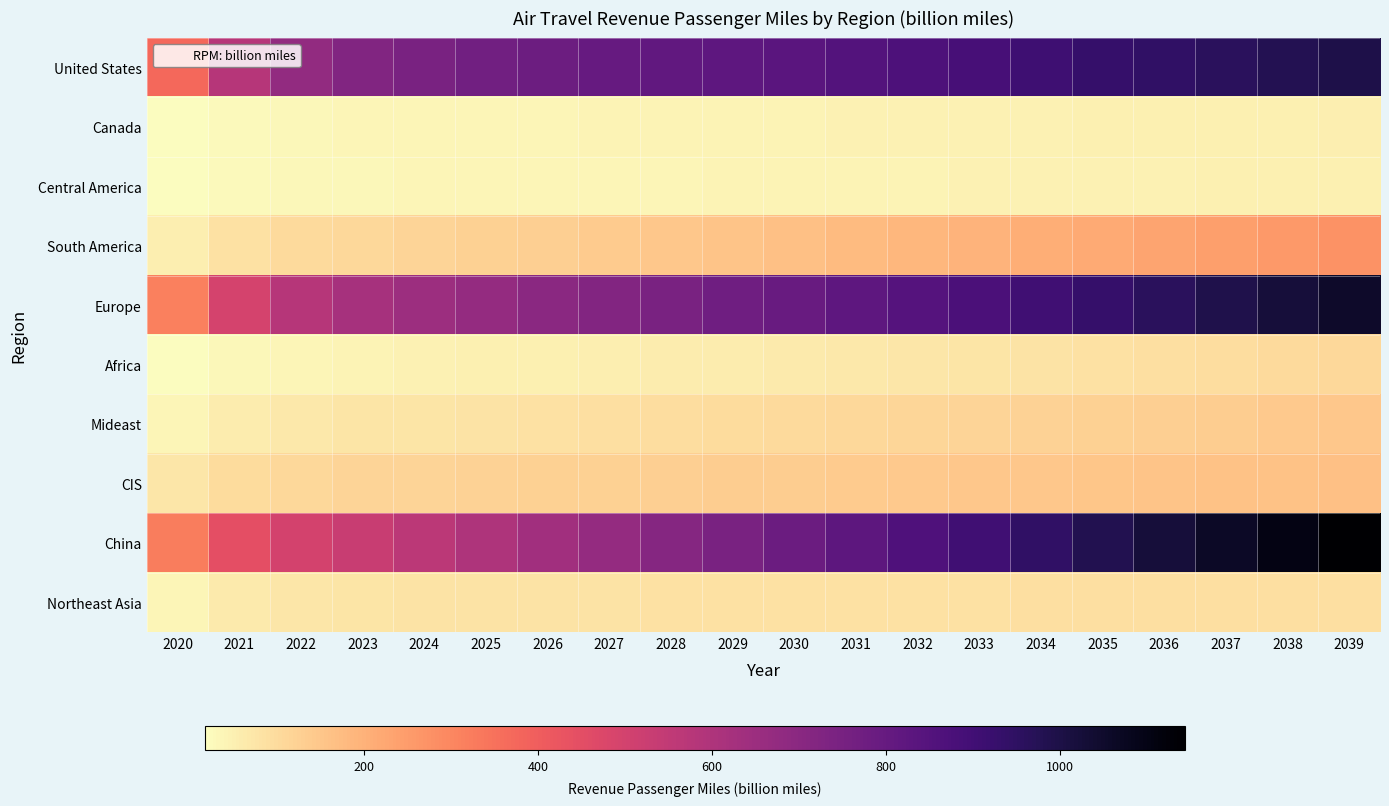

Which has a higher value, 2023 or 2030?

2030